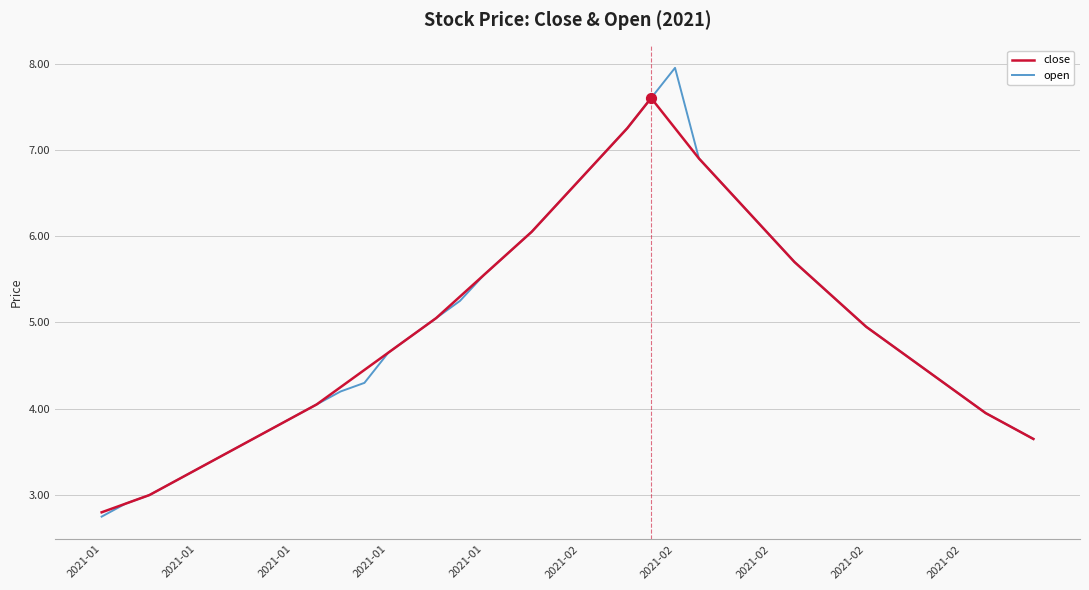

Which series has the widest spread of values?

open